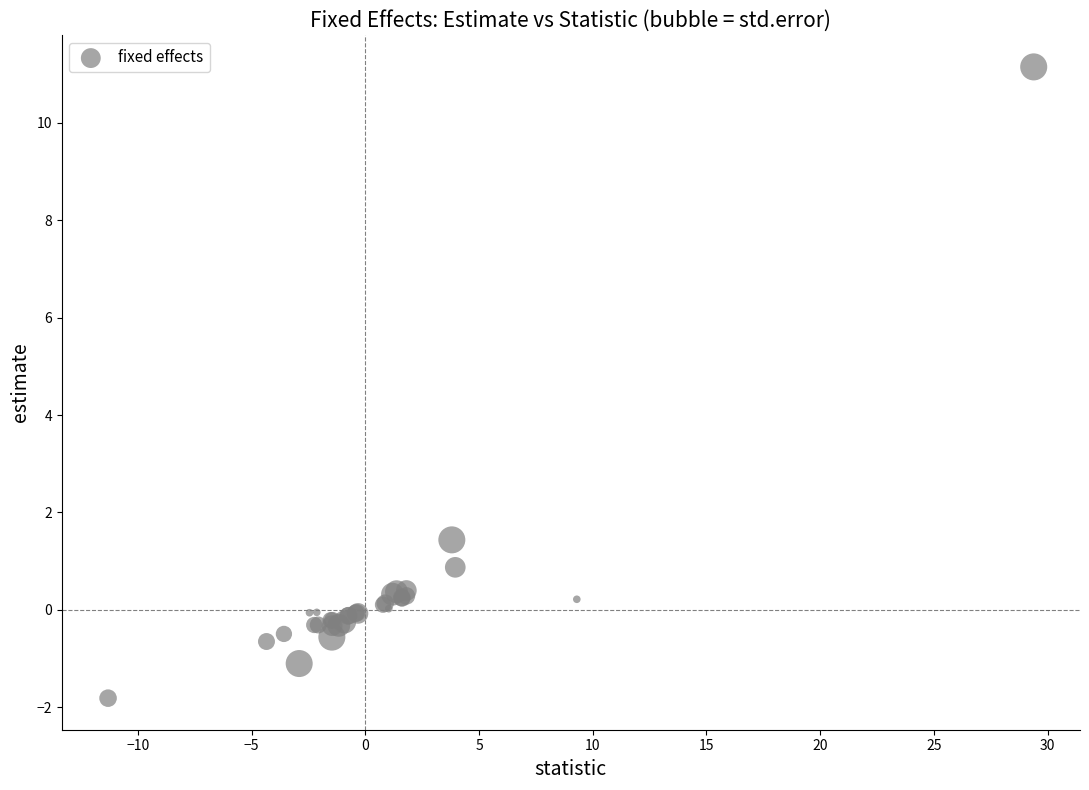

What Y value in the scatter plot is closest to 4?

1.4